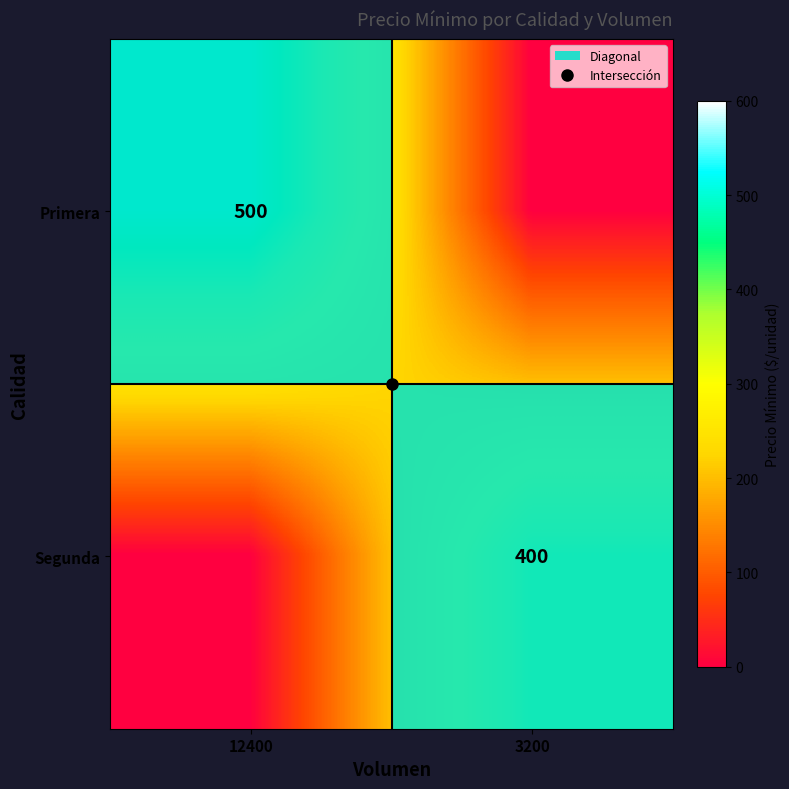

At how many categories does at least one series exceed 407?

1